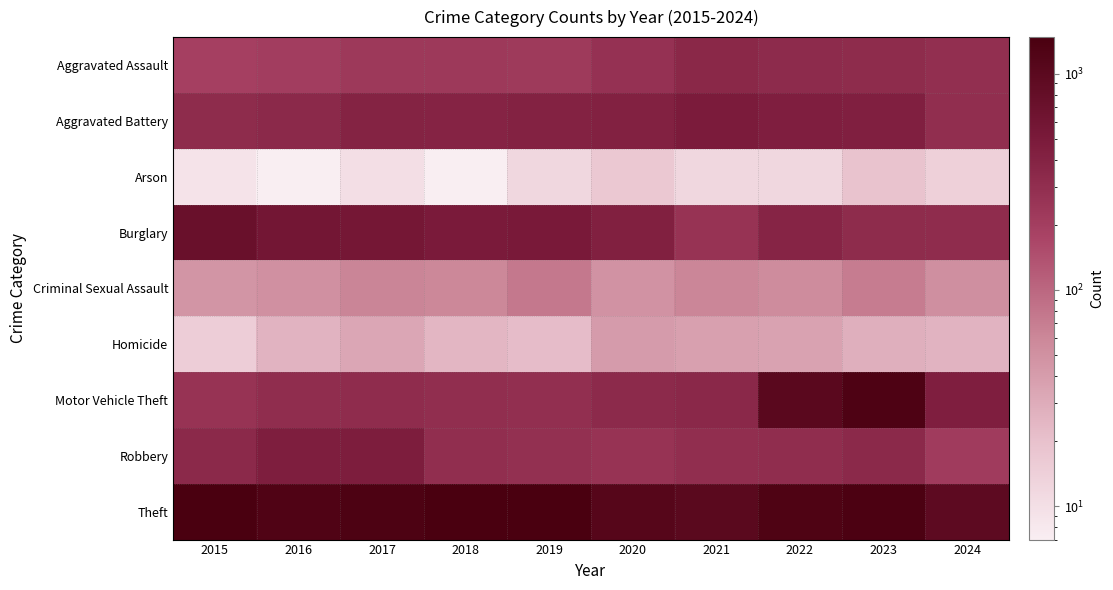

Which series has the largest total across all categories?

Theft